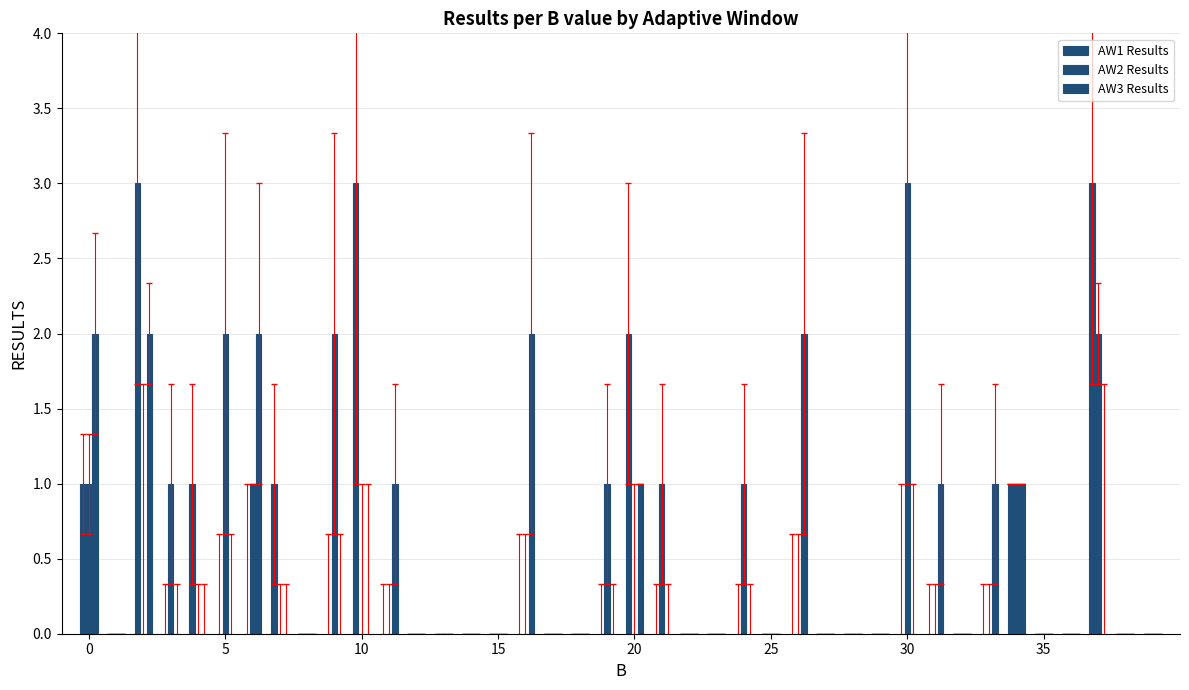

What is the difference between the maximum and minimum values in the AW1 Results series?

3